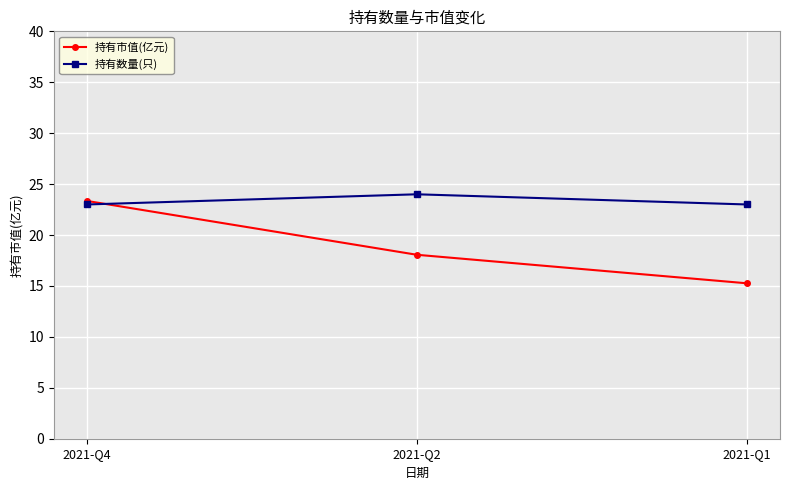

Is it true that 持有数量(只) equals 7.8 at 2021-Q1?

False